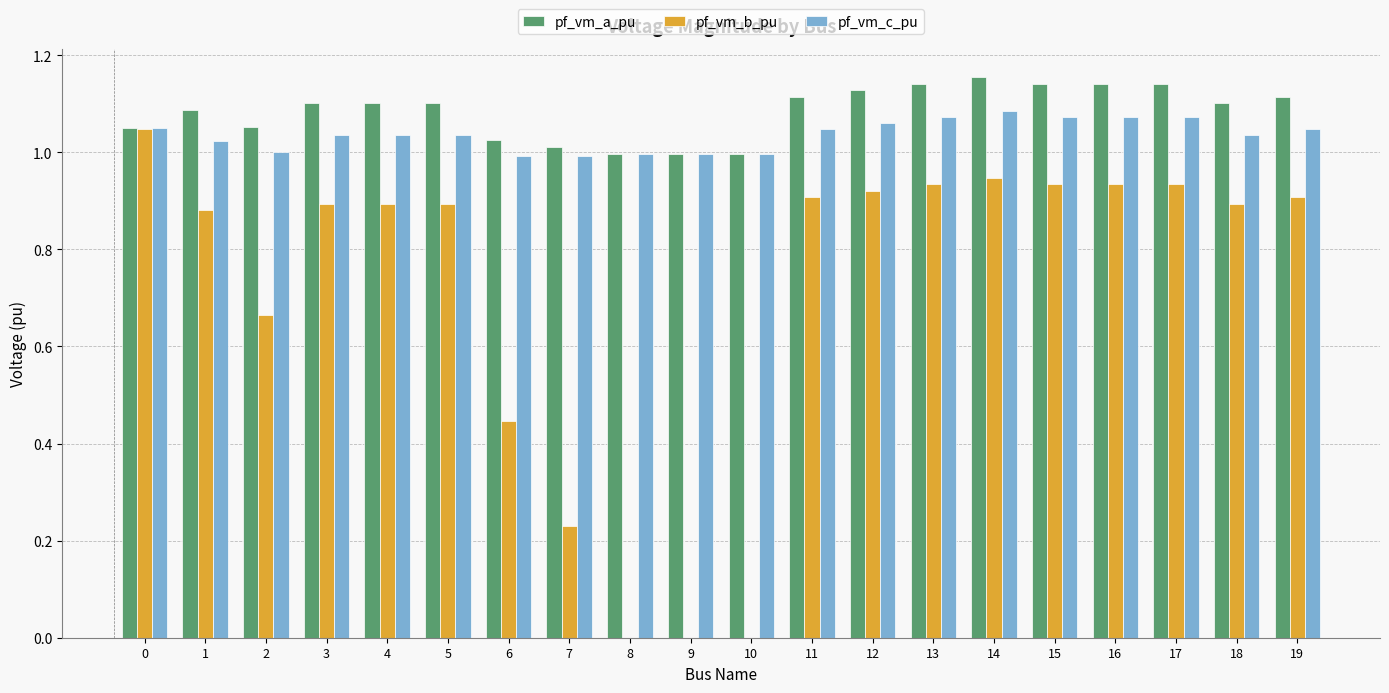

How many groups of bars are there?

20